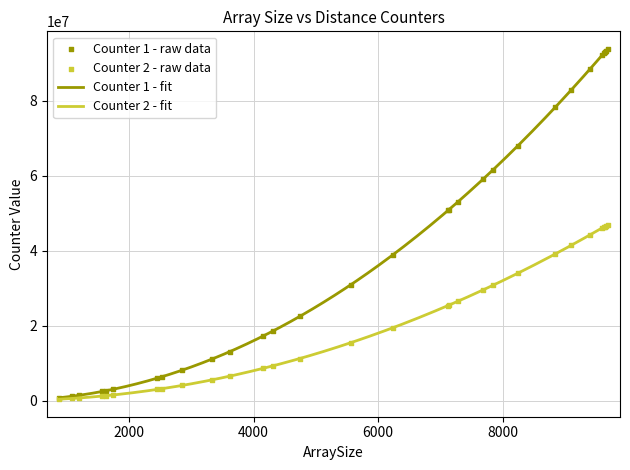

Which series contains the highest Y value?

Counter 1 (minDistance)